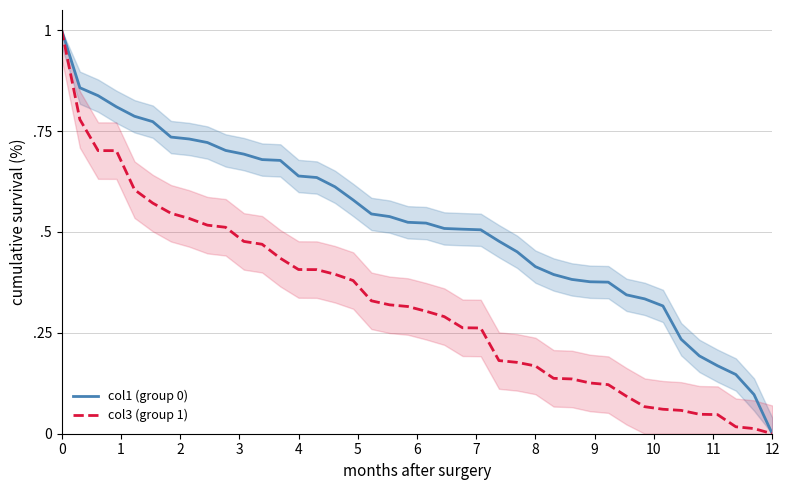

List the series in order of their overall mean, lowest first.

col3 (group 1), col1 (group 0)